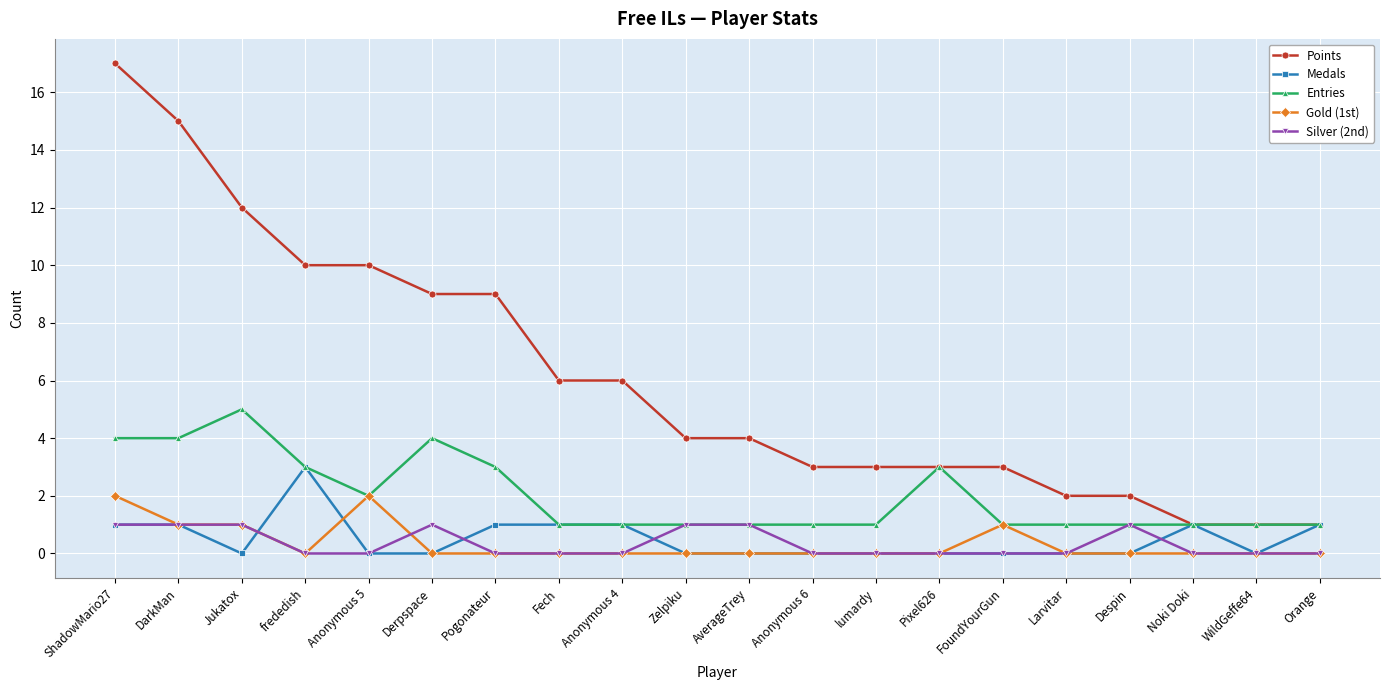

Does the chart have visible grid lines?

Yes